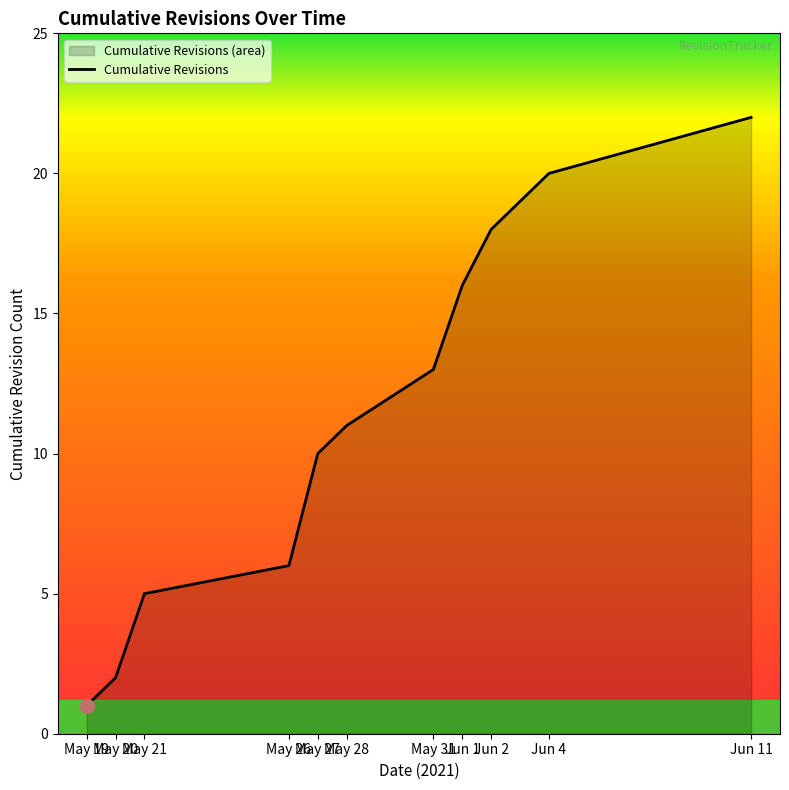

Reading left to right, transcribe all the data shown in this chart.

1	2	5	6	10	11	13	16	18	20	22